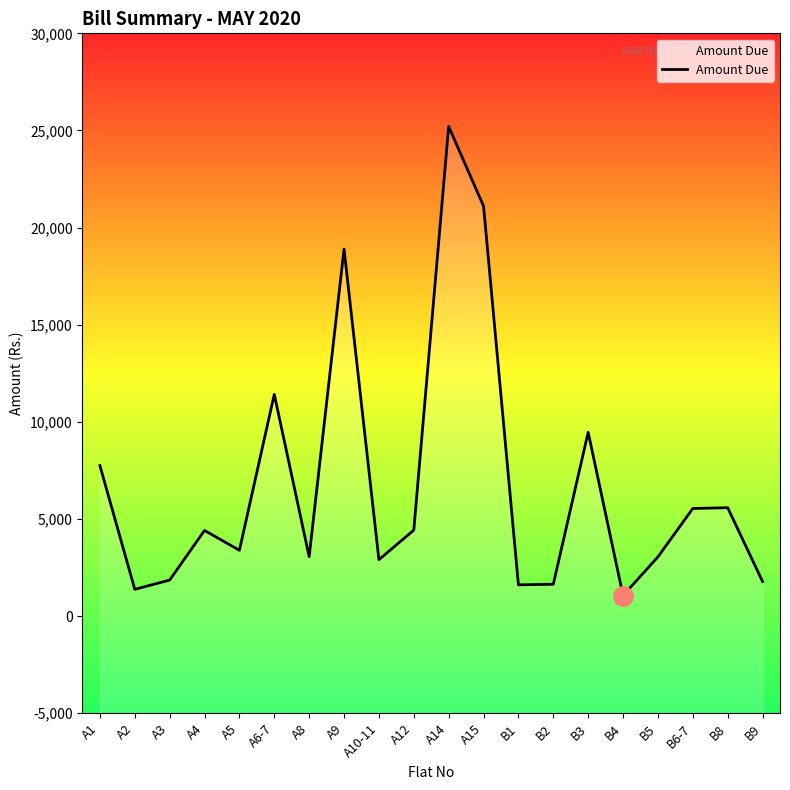

What is the greatest value displayed?

25207